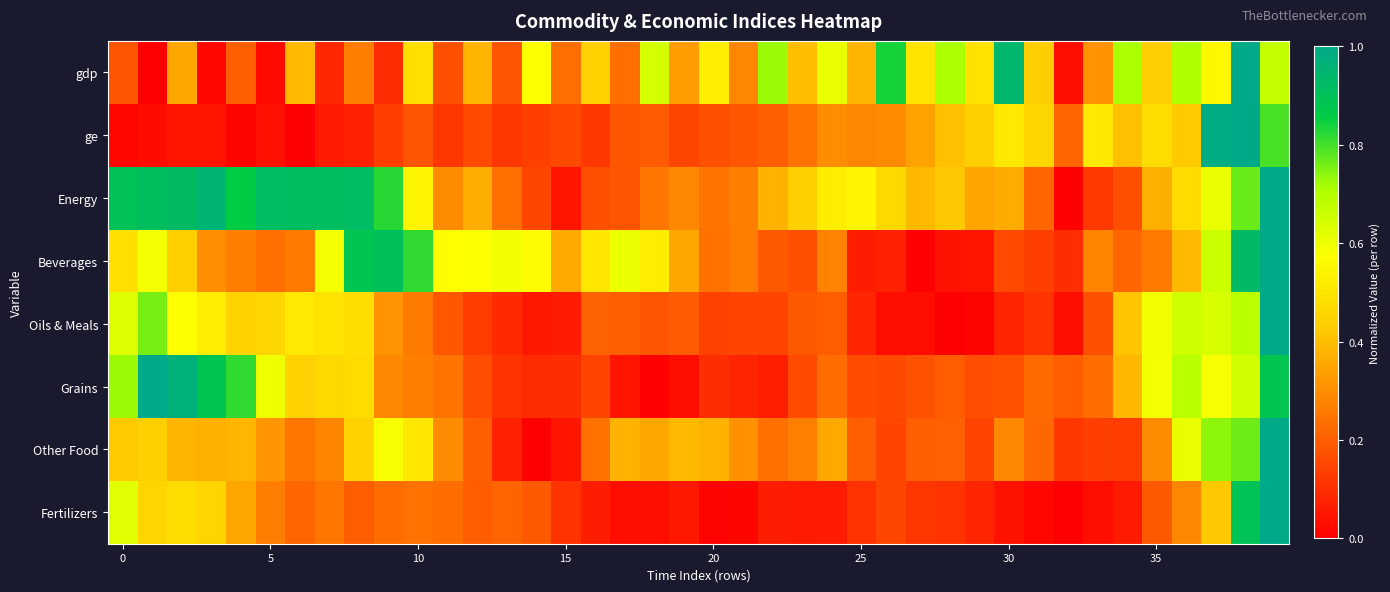

What is the greatest value displayed?

1.0